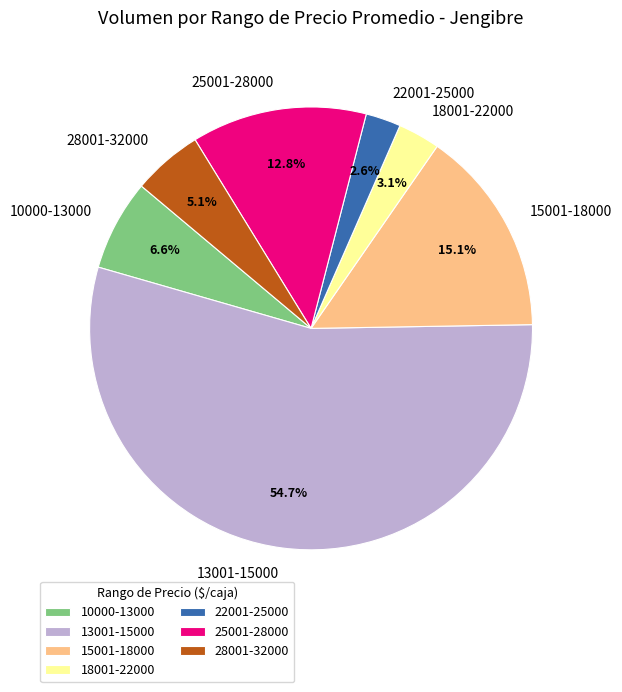

Rank the categories by value from highest to lowest.

13001-15000, 15001-18000, 25001-28000, 10000-13000, 28001-32000, 18001-22000, 22001-25000